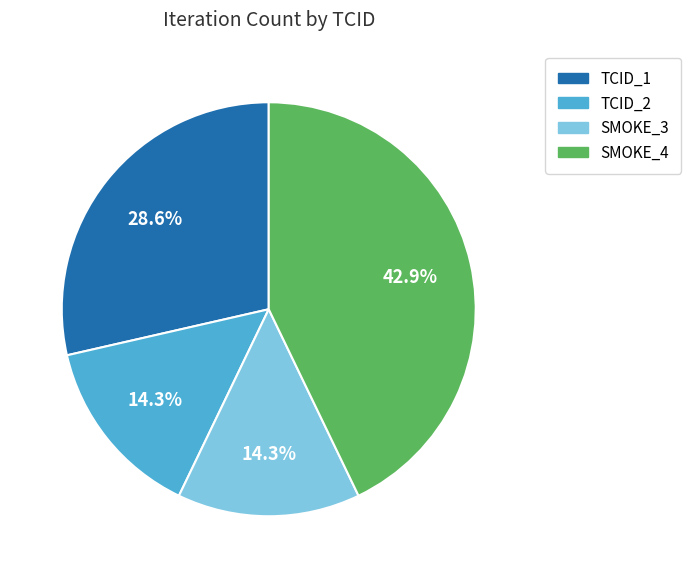

To the nearest percent, what is the average slice percentage?

25%